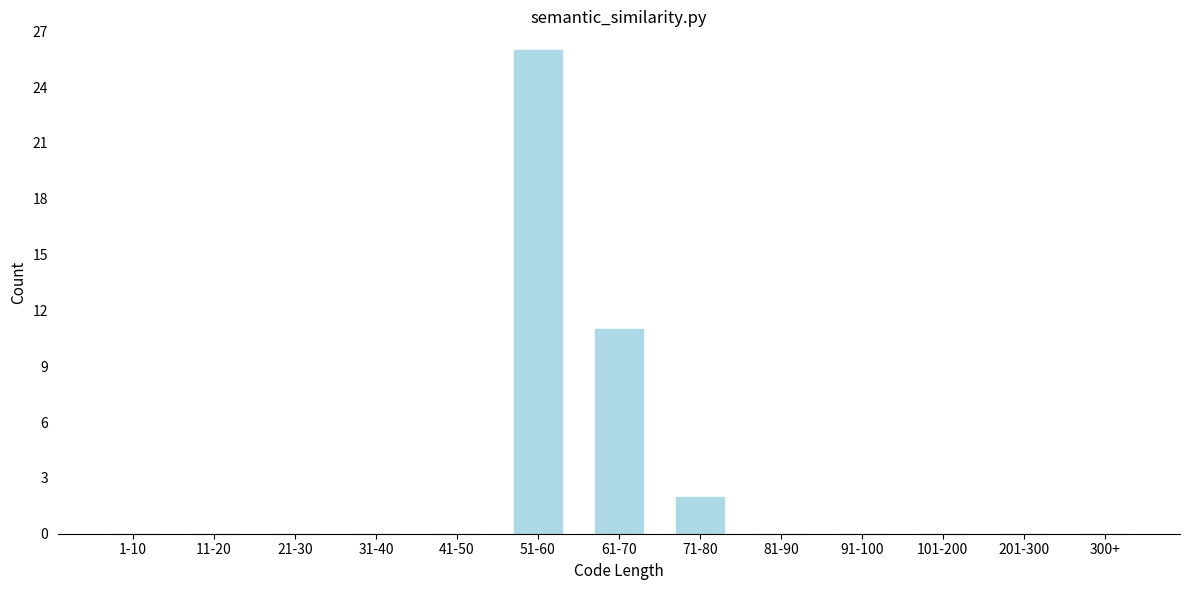

What is the sum of the values at 300+ and 61-70?

11